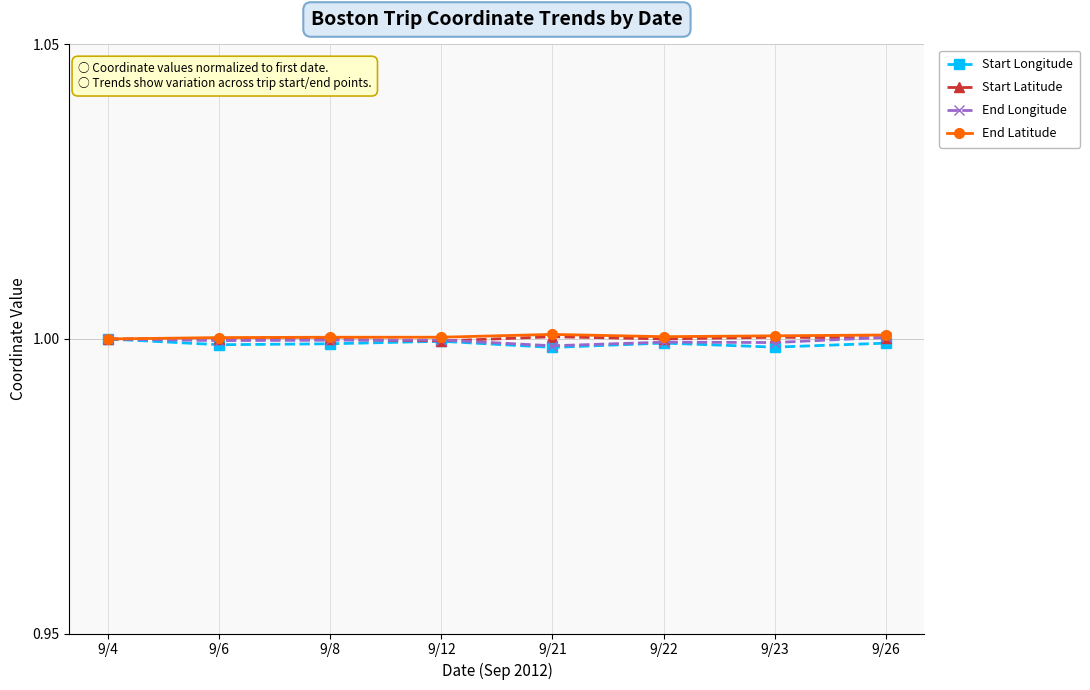

Is it true that End Latitude equals 1.5 at 9/26?

False